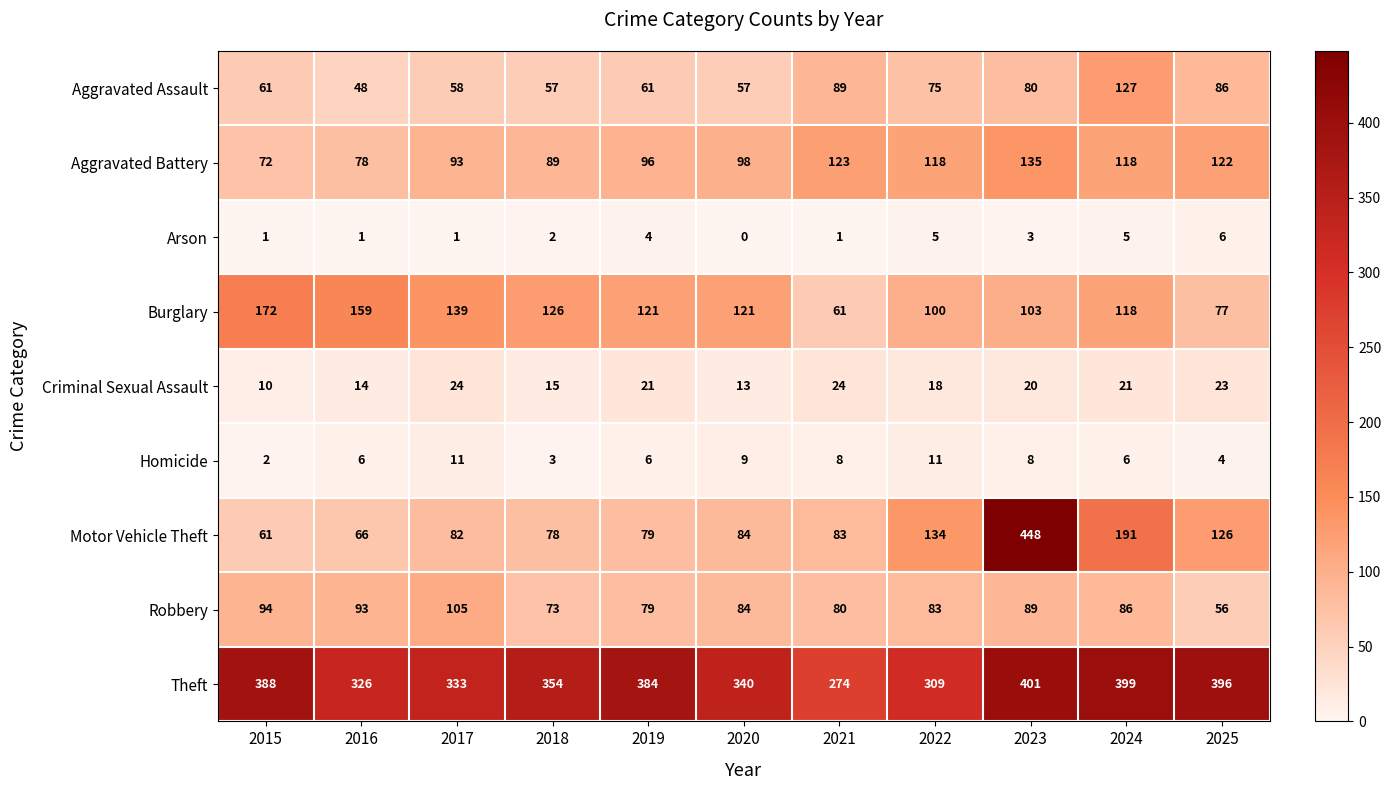

What is the spread (max minus min) of values at 2016?

325